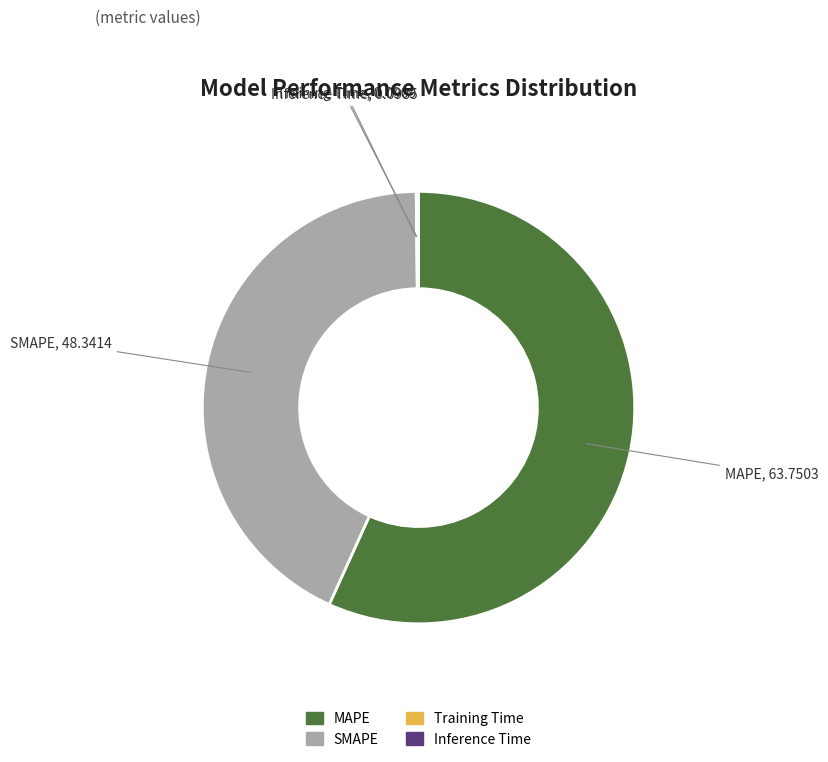

Is MAPE the majority of the pie?

Yes